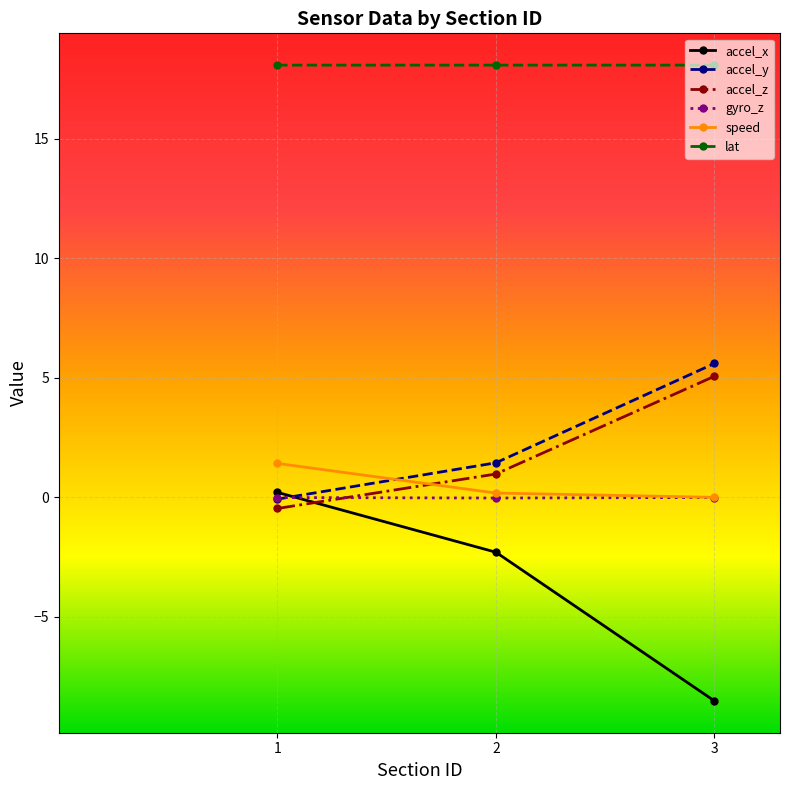

Does the chart have visible grid lines?

Yes